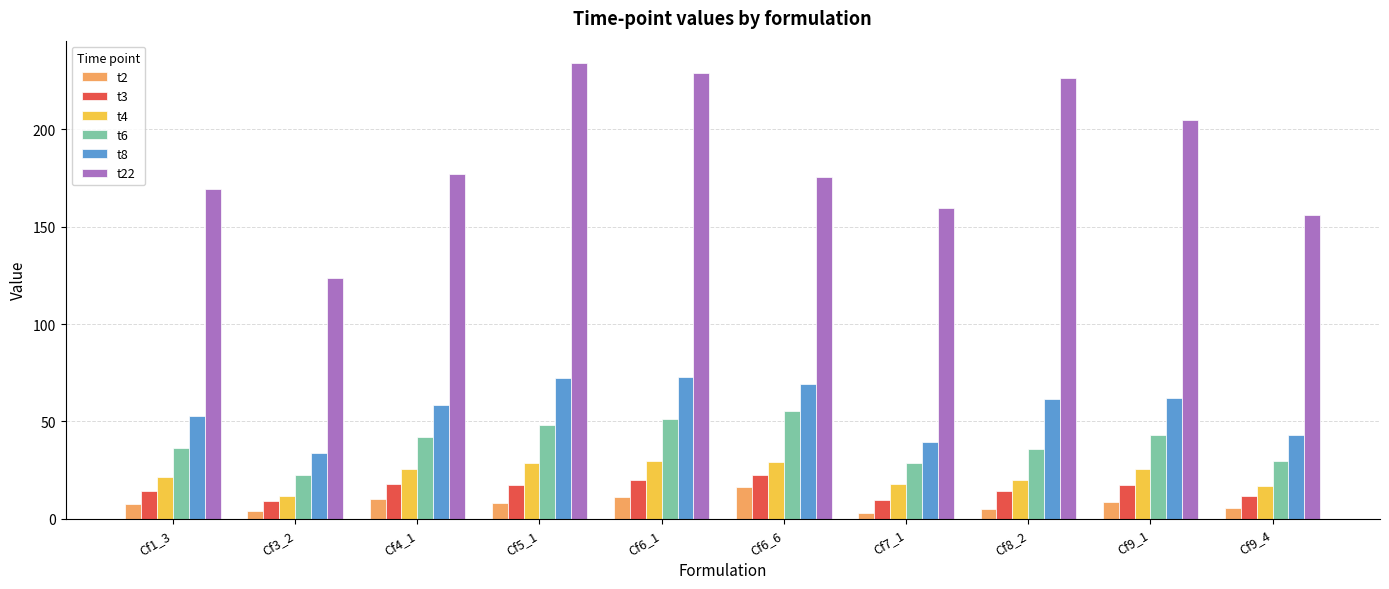

The value of t22 at Cf7_1 is 237.0. True or false?

False